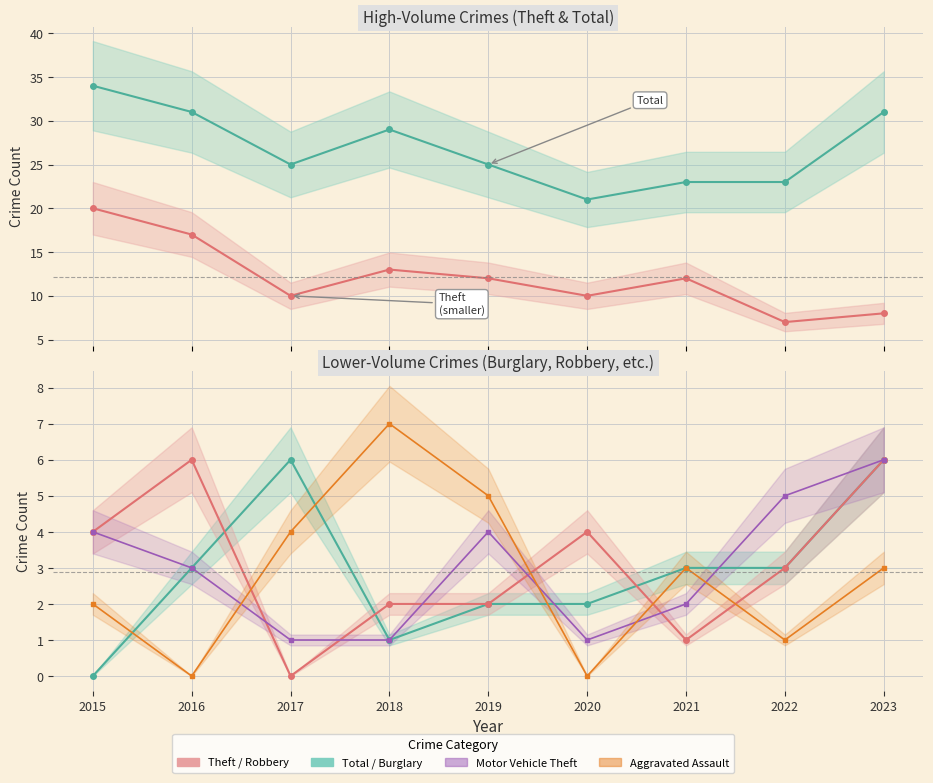

Count the number of categories in the chart.

9